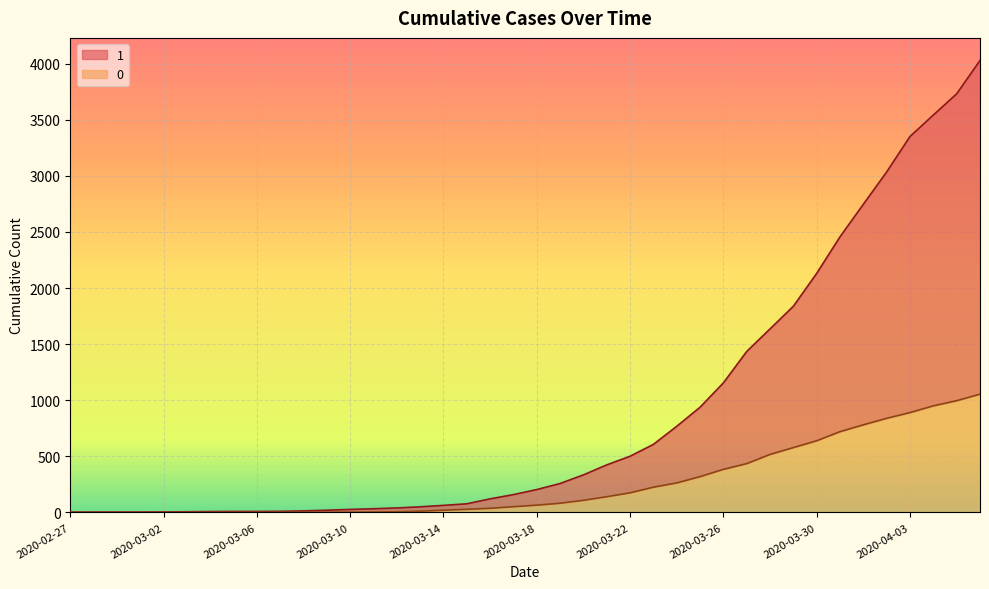

What is the highest value of the 1 series?

4028